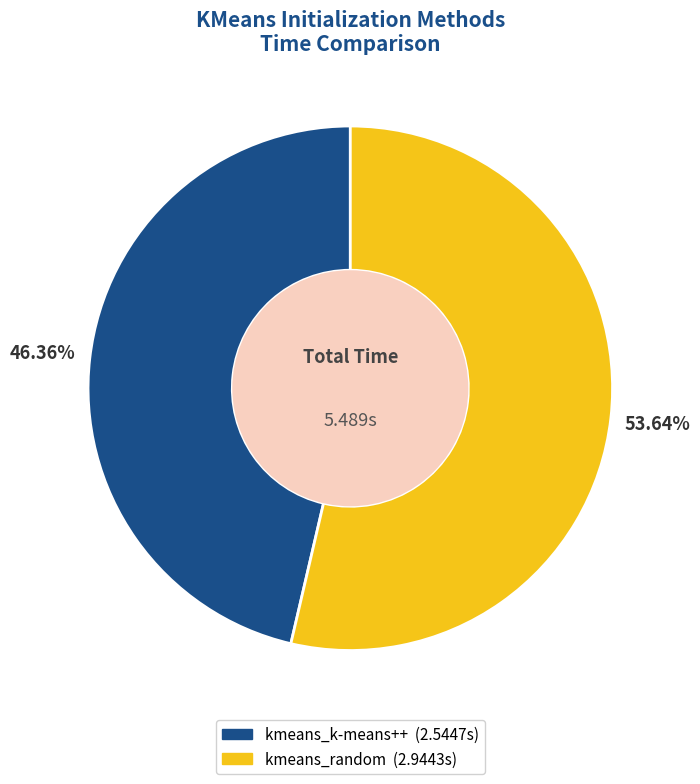

How many segments does this pie chart have?

2